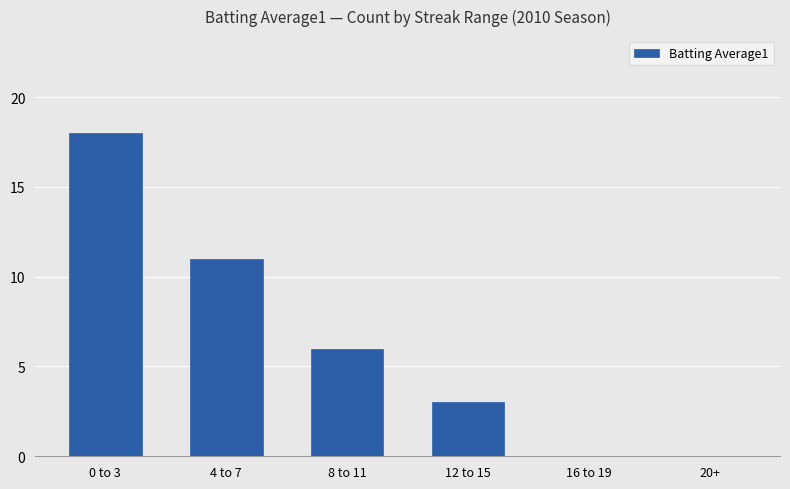

At which label does the data first exceed 6?

0 to 3